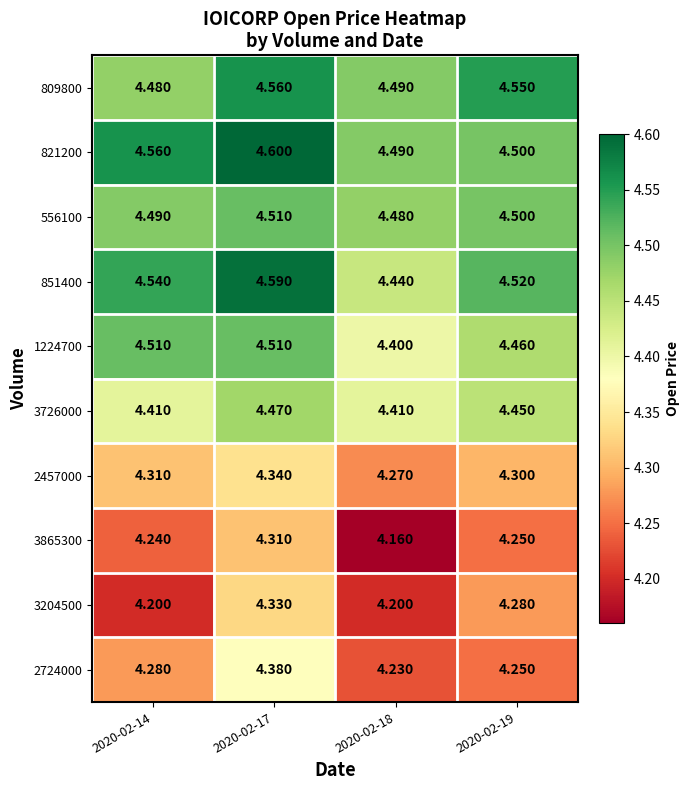

What is the total value across all series at 2020-02-17?

44.6